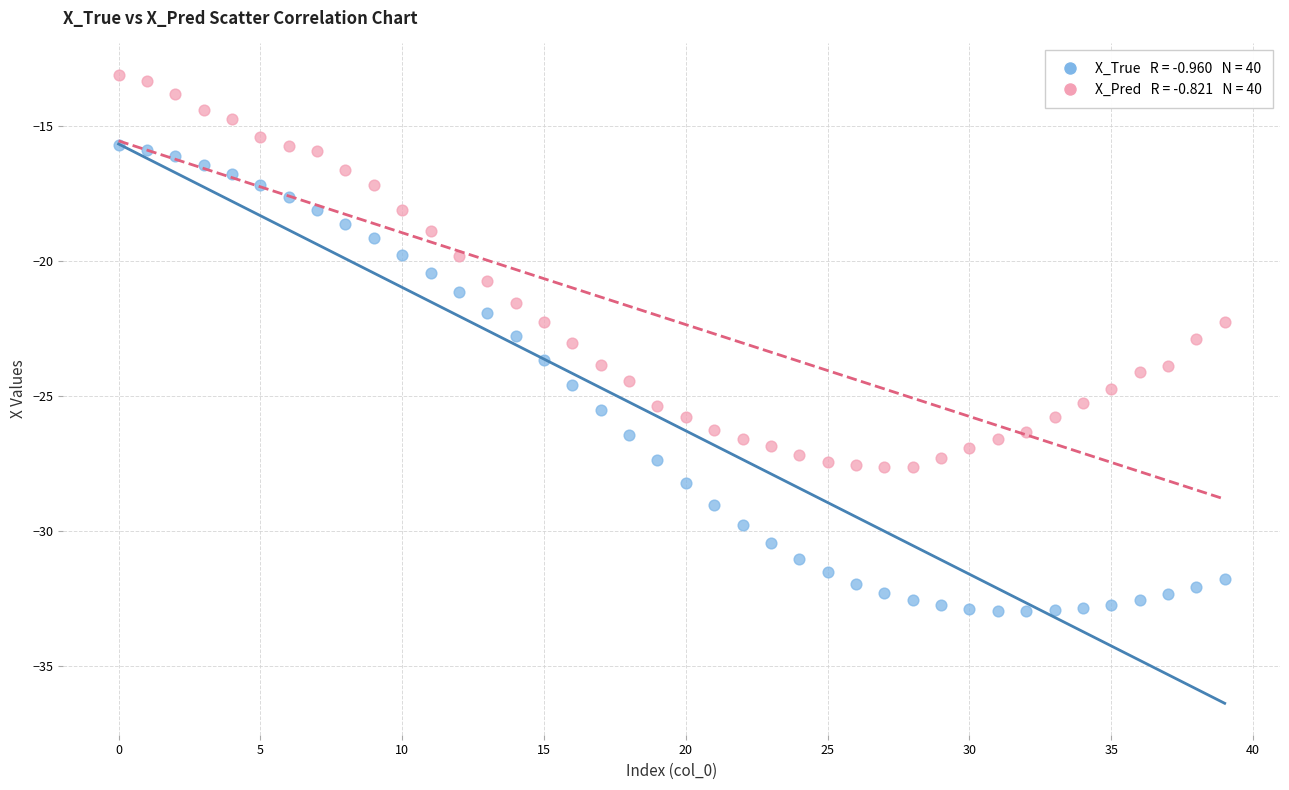

How many data points are displayed?

80